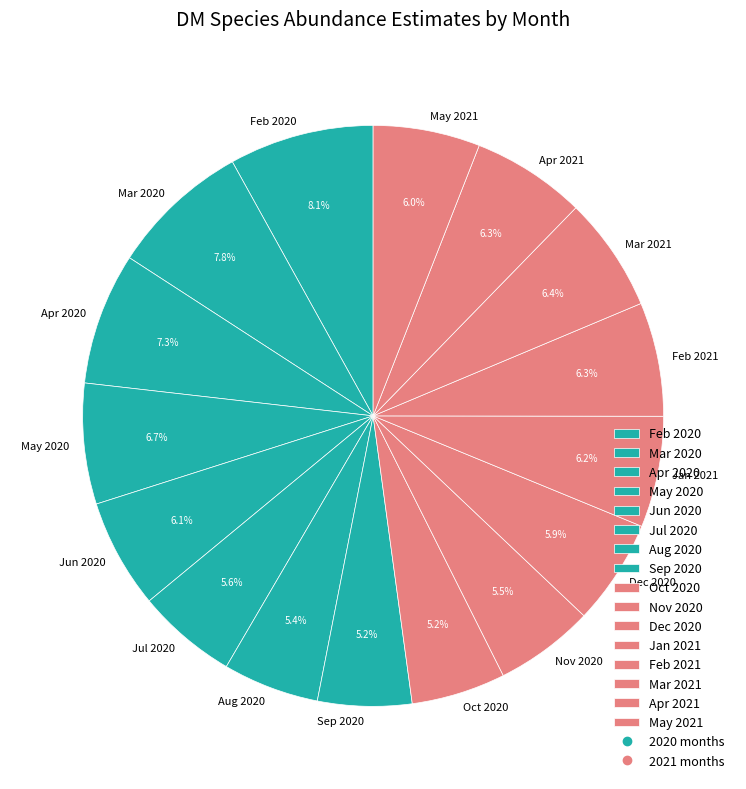

Is May 2020 the majority of the pie?

No